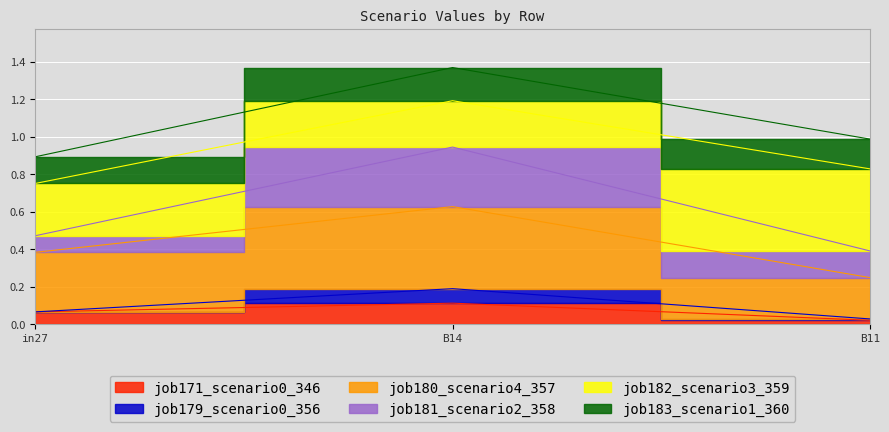

Is it true that job179_scenario0_356 equals 0.8 at in27?

True